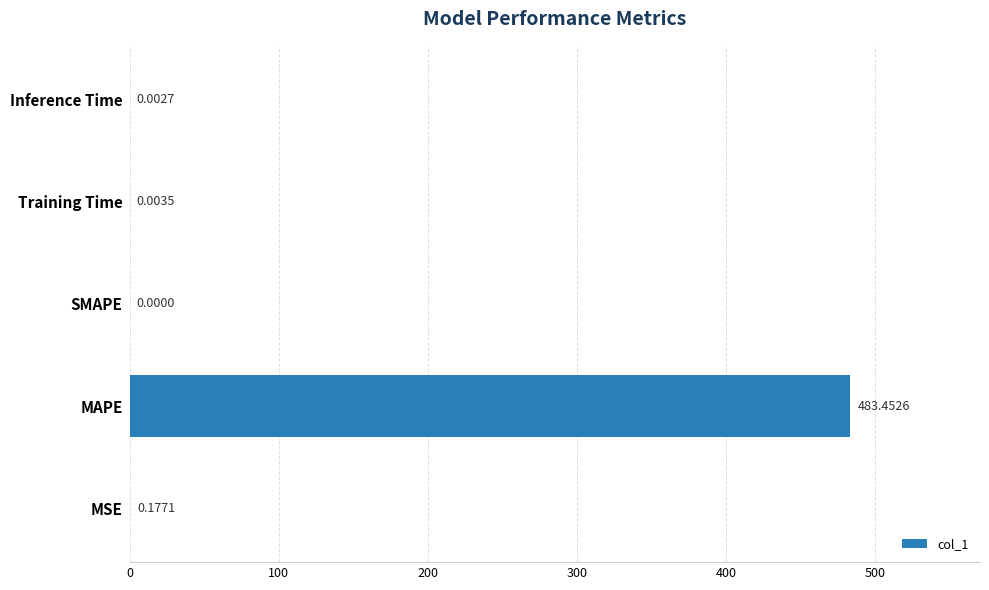

What is the sum of all values?

483.6